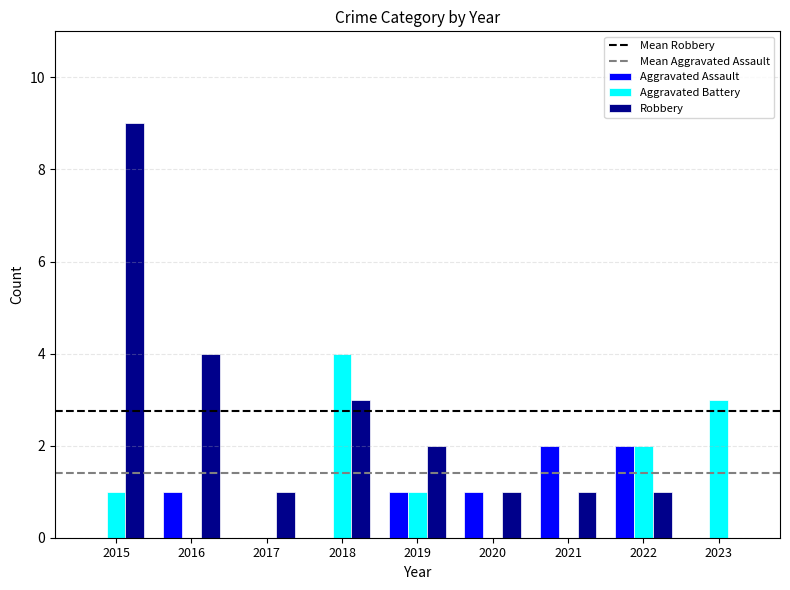

What is the greatest value displayed?

9